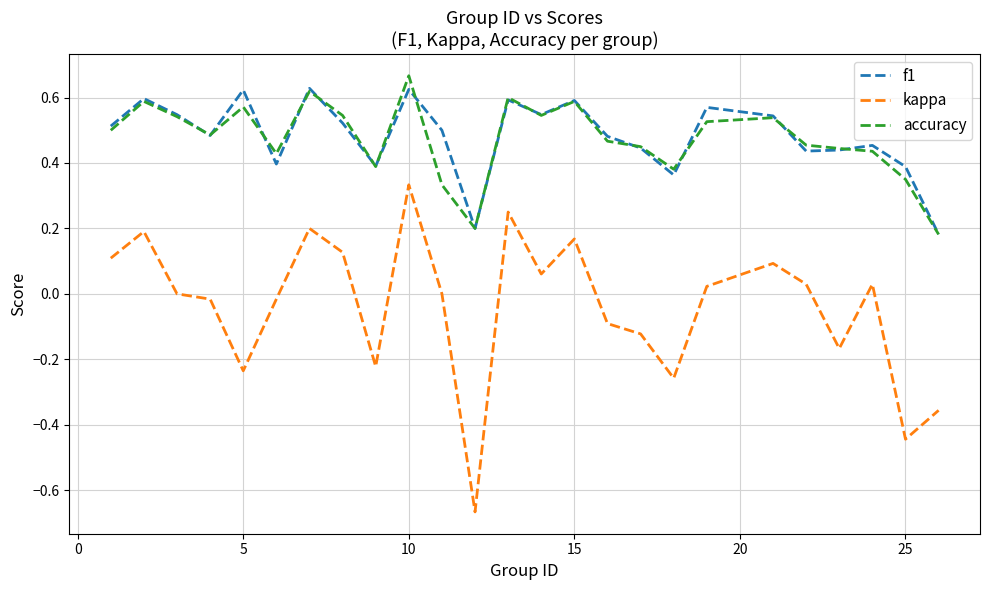

Which series has the widest spread of values?

kappa